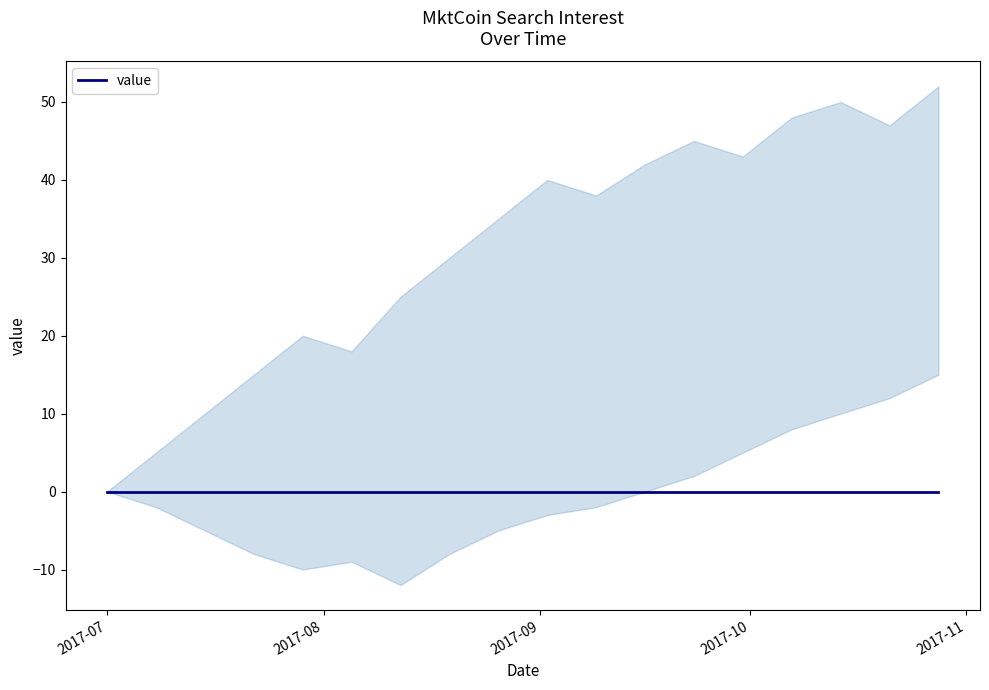

What is the label of the 5th point from the left?

2017/07/29